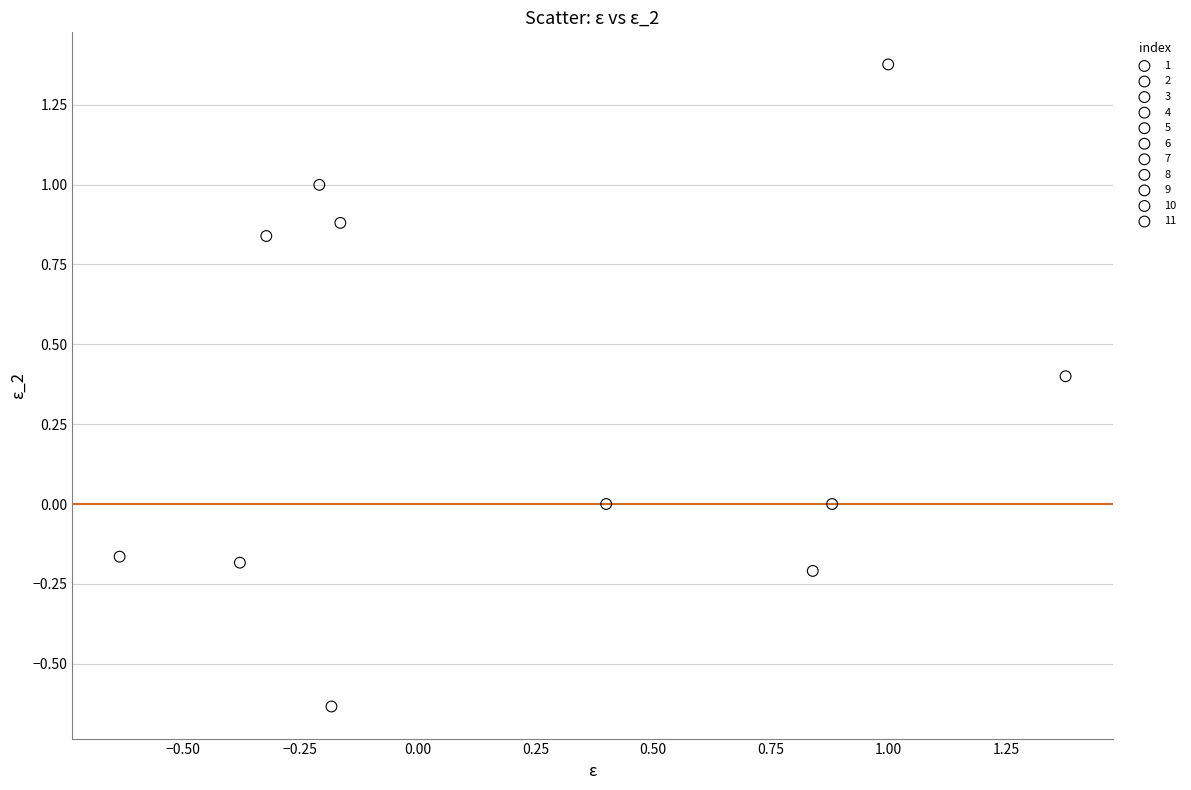

What are all the series names shown in the legend?

1, 2, 3, 4, 5, 6, 7, 8, 9, 10, 11